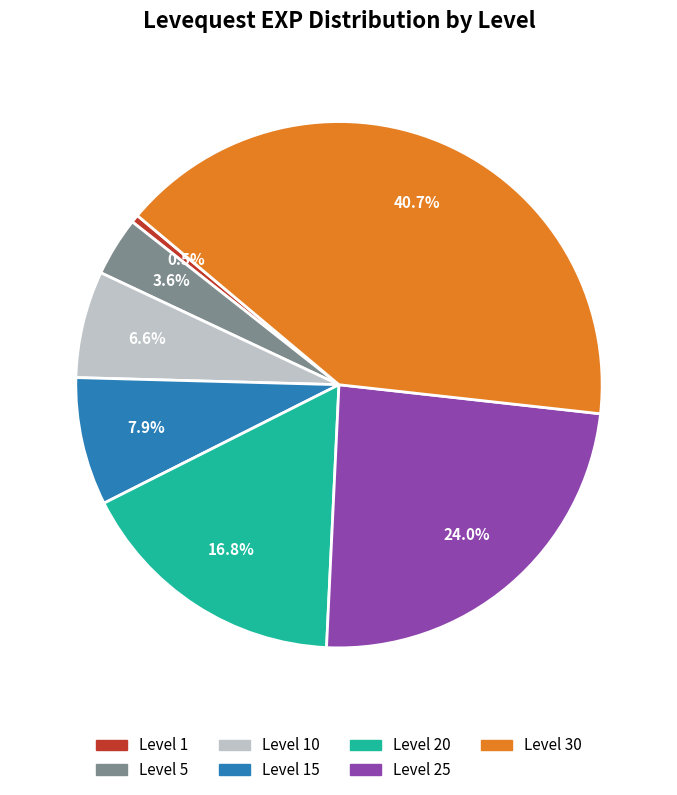

Between Level 10 and Level 25, which is larger?

Level 25